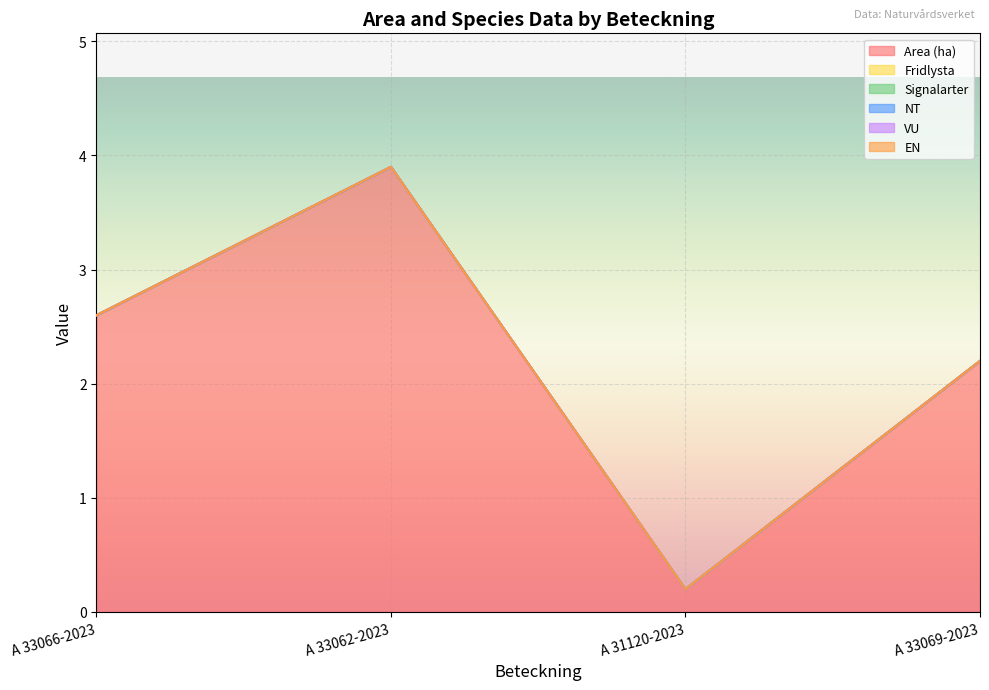

Which series has the largest range (max minus min)?

Area (ha)